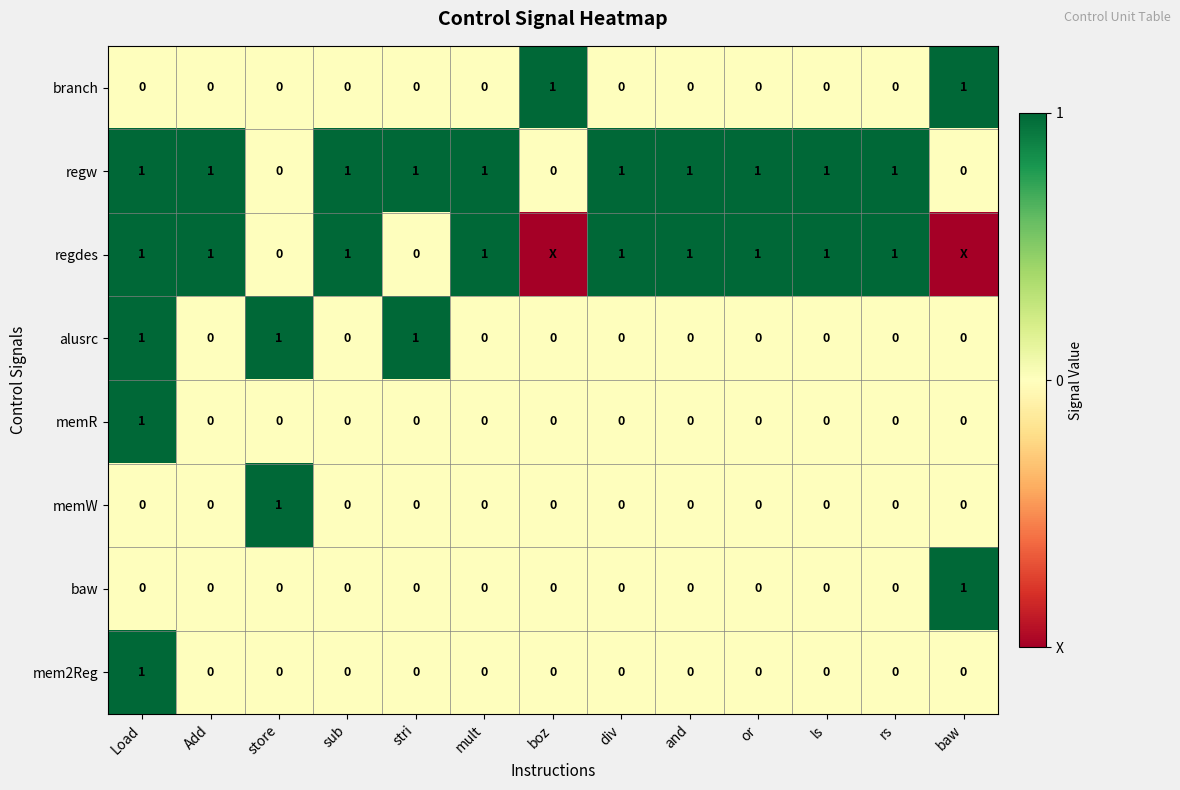

How many data points in memW are above 0?

1